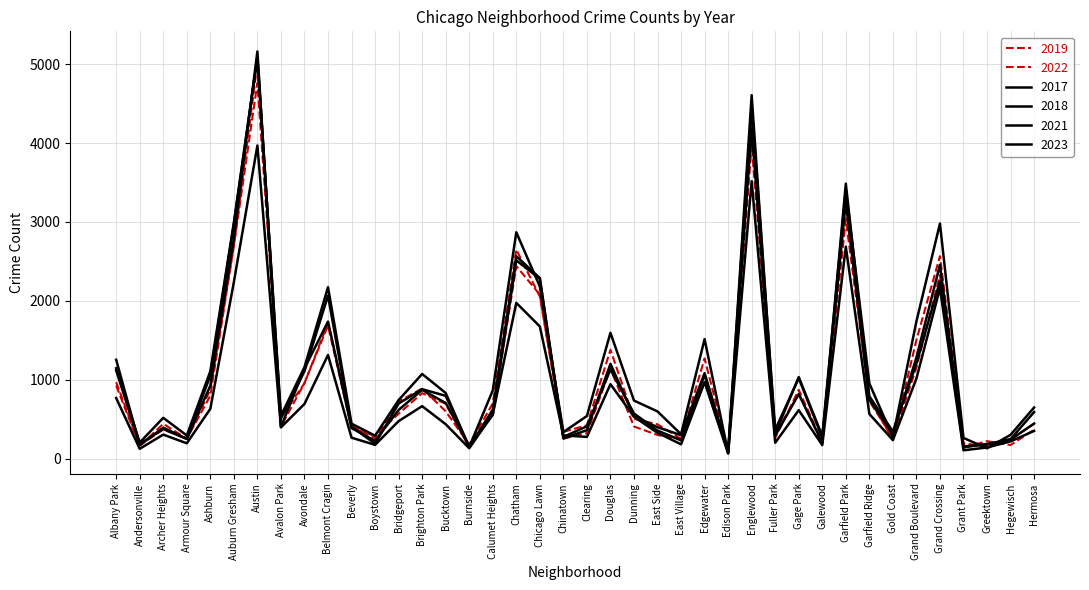

Is this an area chart (filled region under the line)?

No